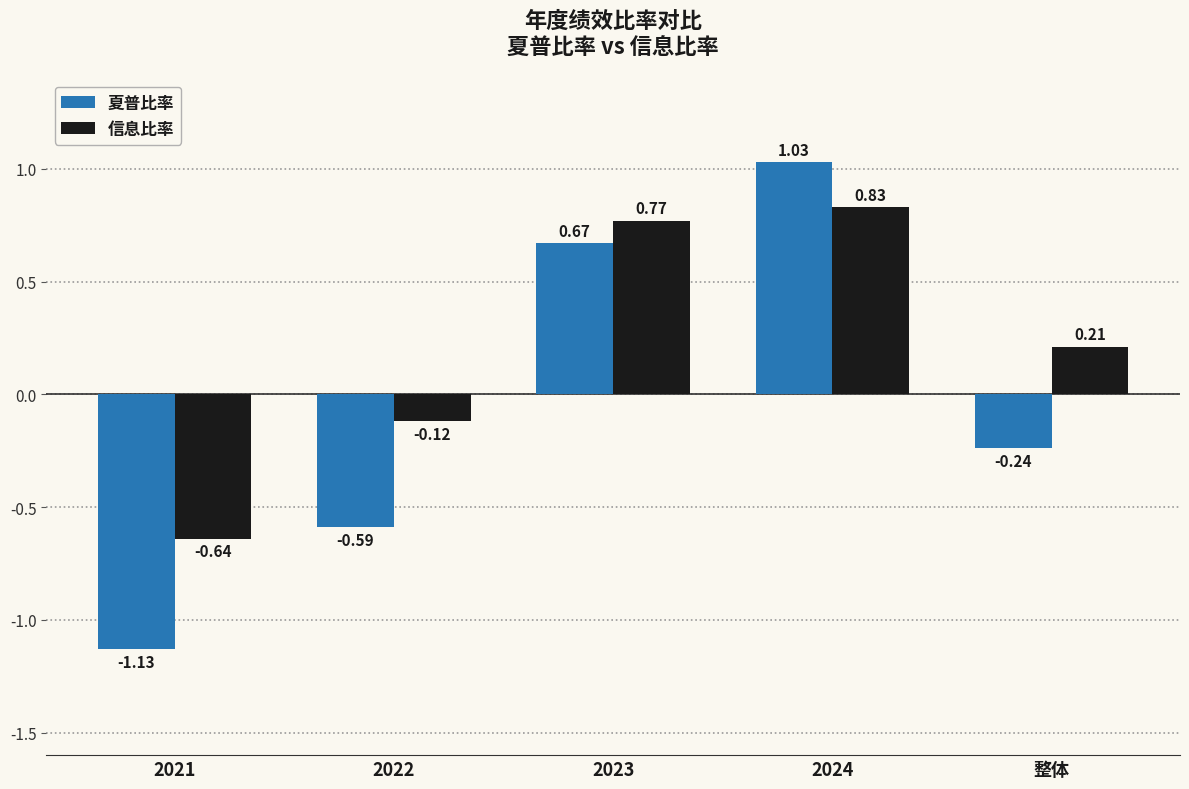

What is the sum of all 信息比率 values?

1.1